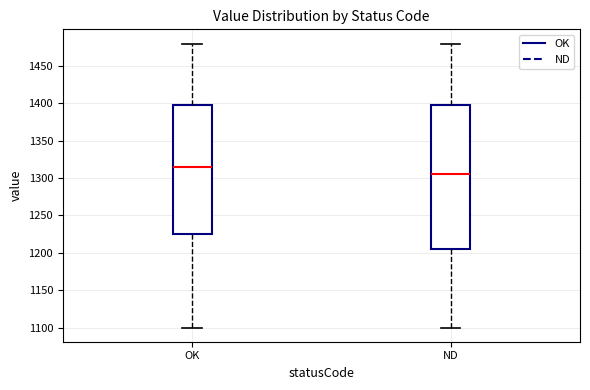

Which box's median line is the lowest?

ND